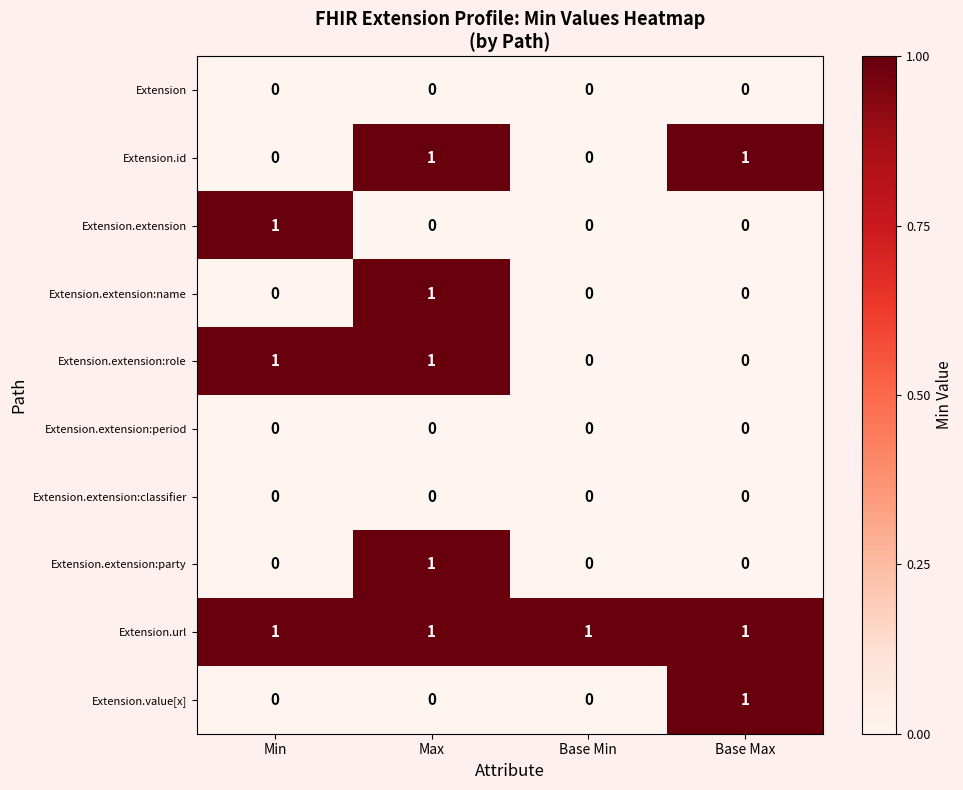

Is the value of Extension.extension at Base Max greater than the value of Extension.url at Min?

No